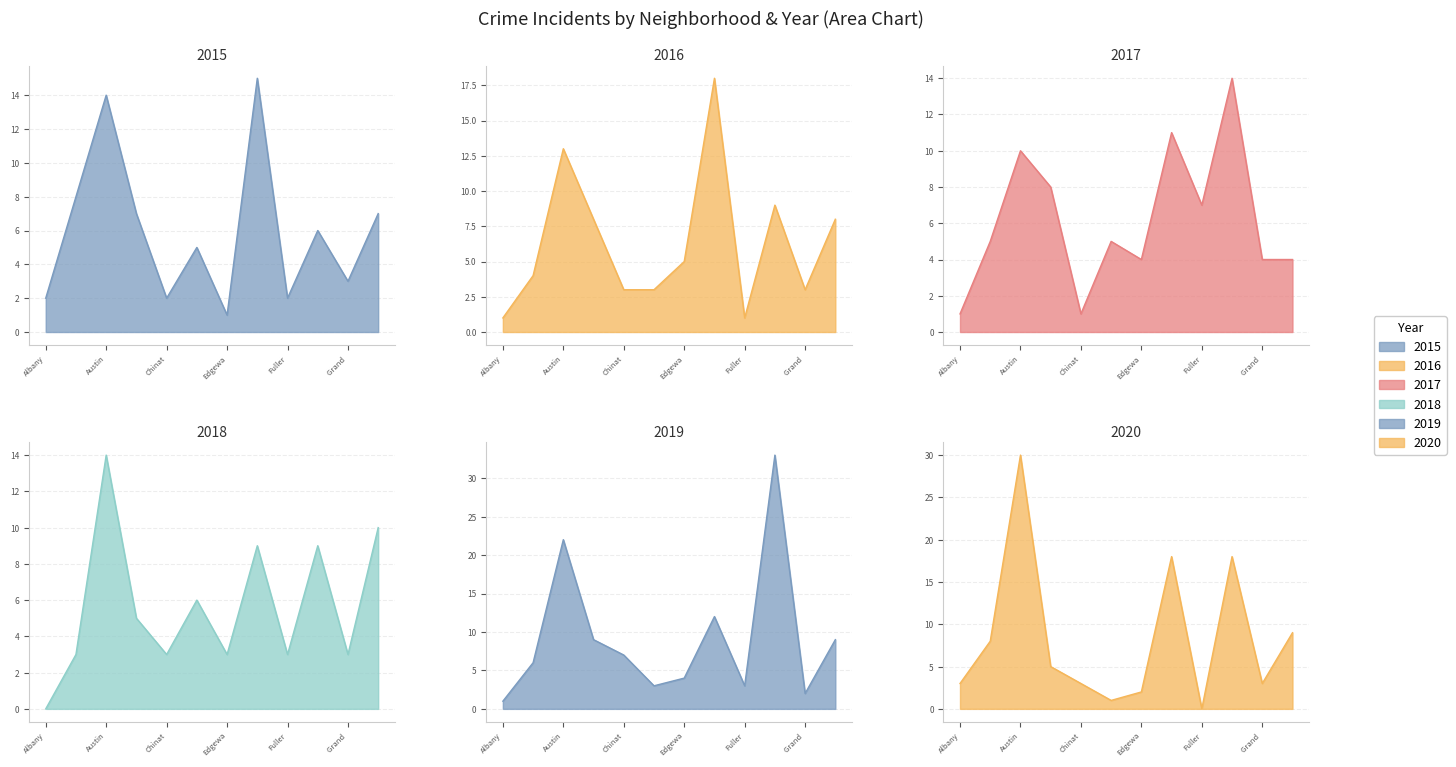

True or false: 2016 and 2015 cross at least once.

True